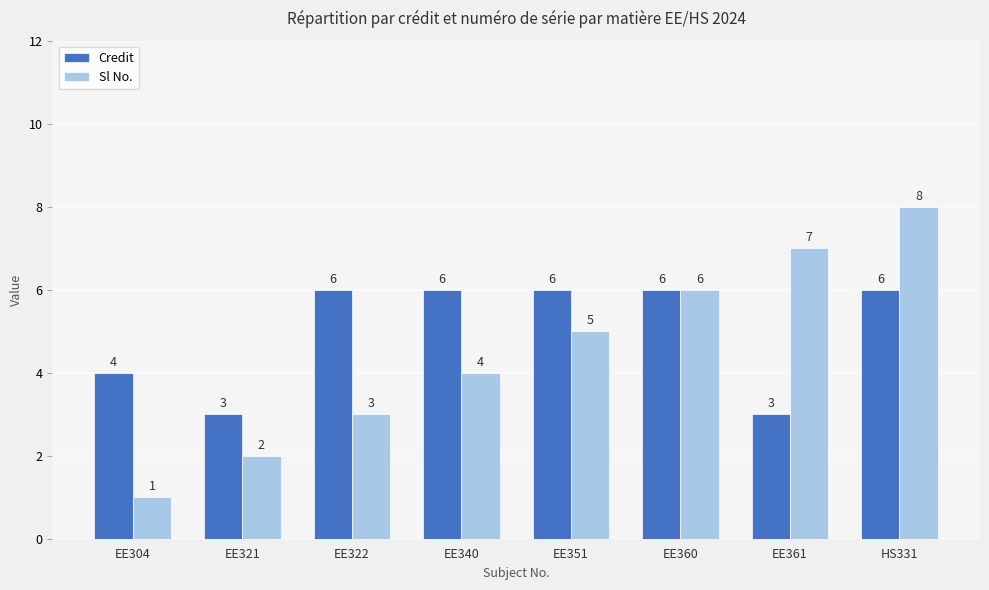

The value of Sl No. at EE304 is 2. True or false?

False